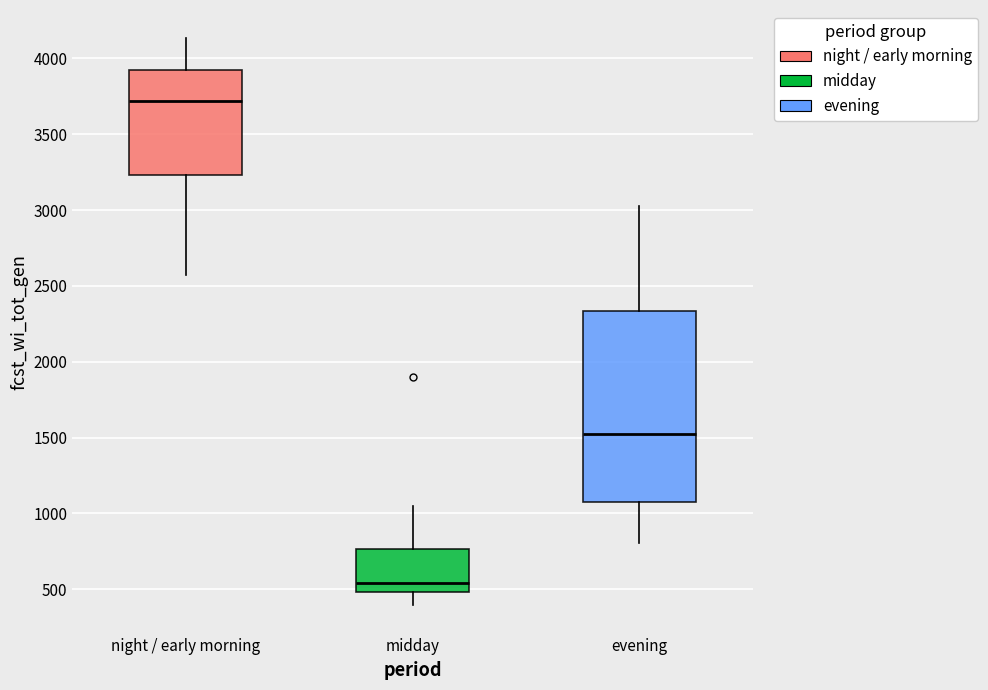

Which box's median line is the lowest?

midday